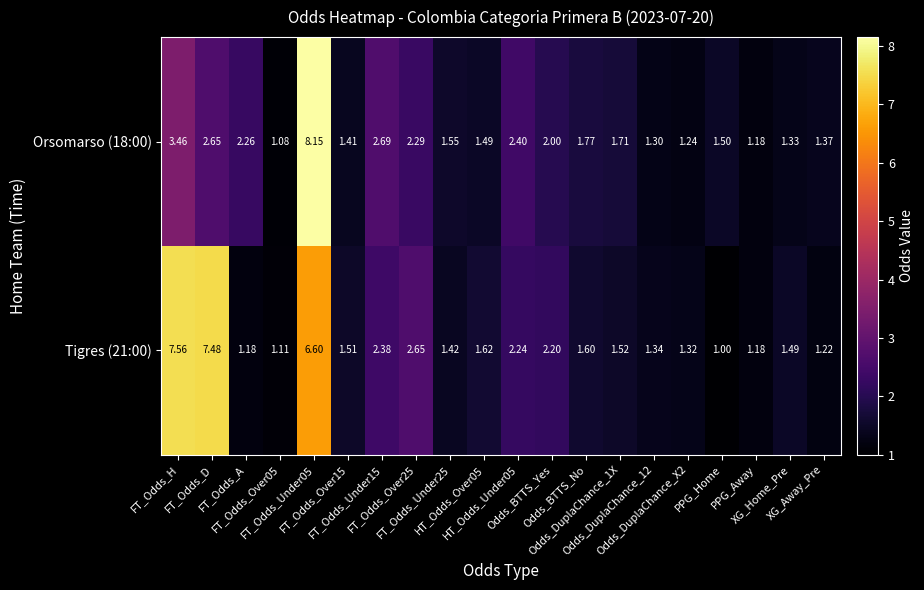

What is the total value across all series at PPG_Away?

2.4